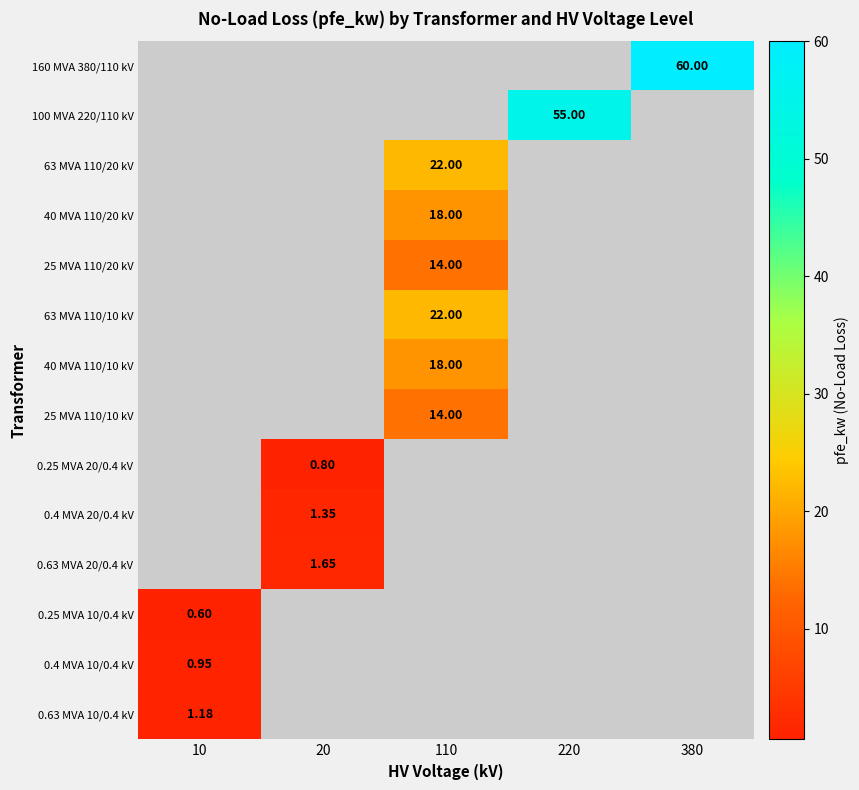

The value of 0.25 MVA 20/0.4 kV at 20 is 1.2. True or false?

False